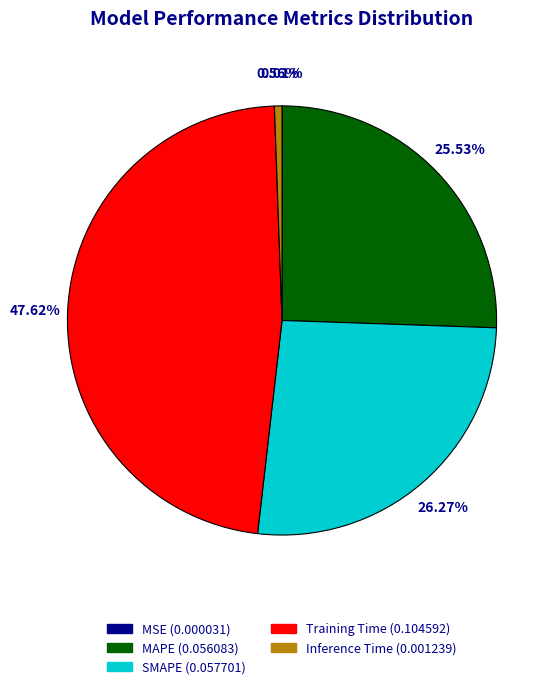

Is the sum of MAPE (0.056083) and Training Time (0.104592) greater than half?

Yes